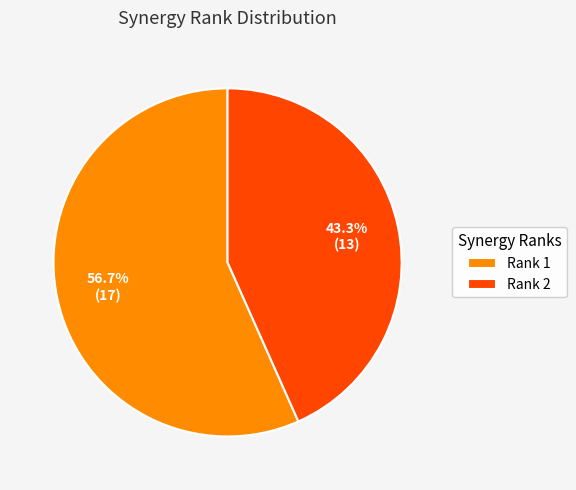

Approximately how many times larger is the value at Rank 1 compared to Rank 2?

1.3